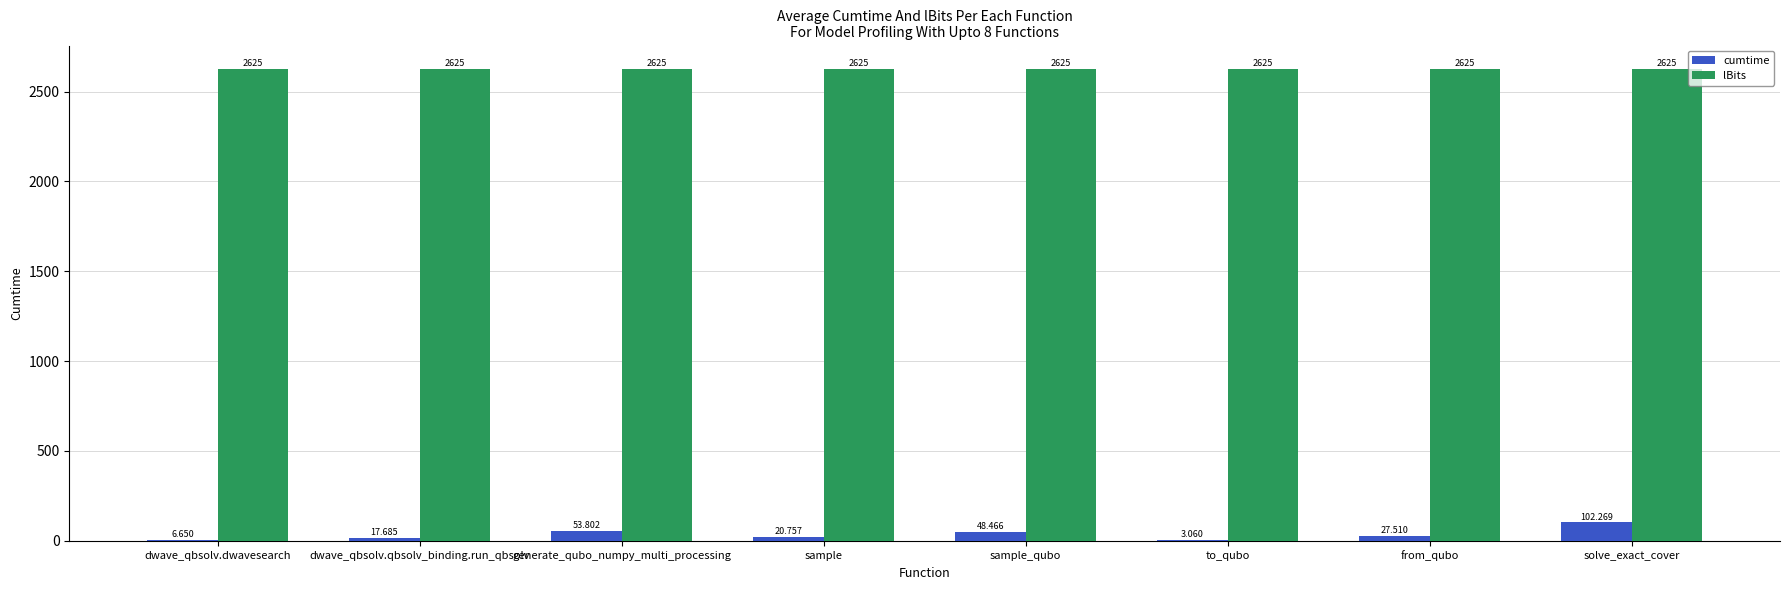

At which label does cumtime reach its peak?

solve_exact_cover